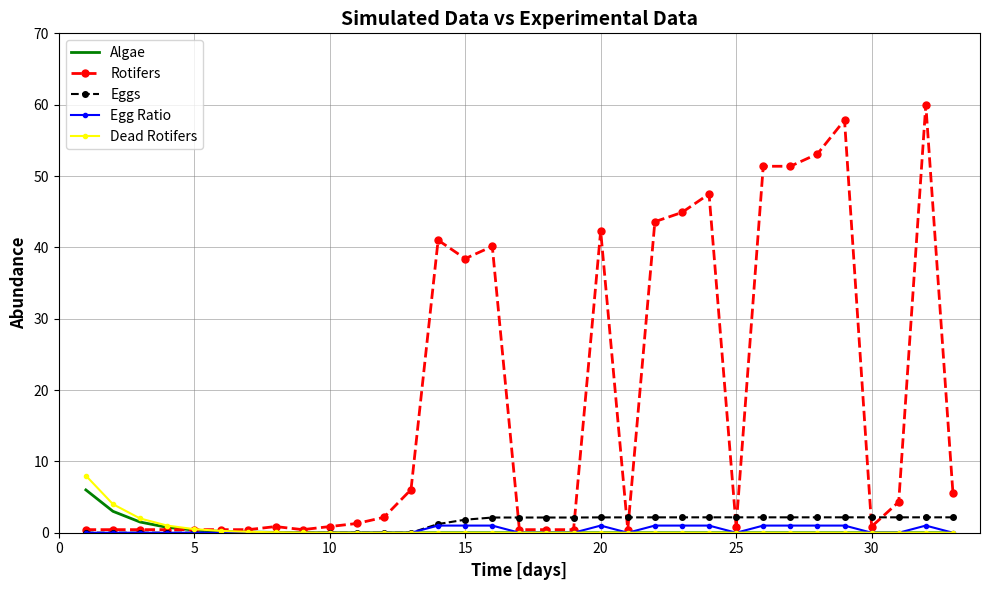

What is the maximum value shown in the chart?

60.0